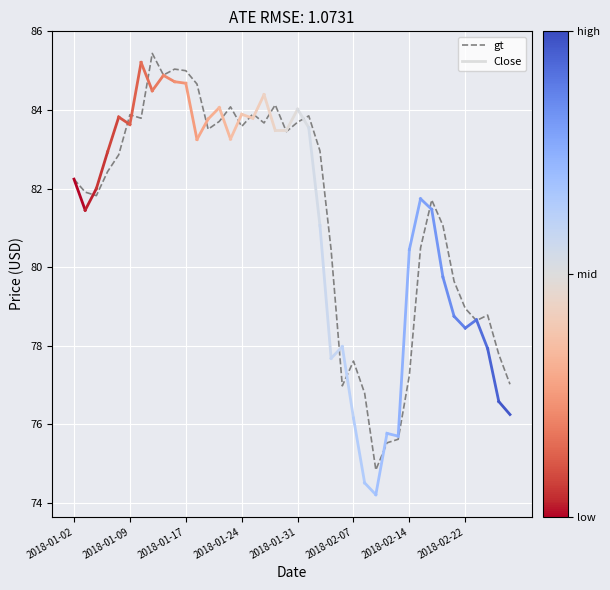

What is the difference between the maximum and minimum values?

10.6